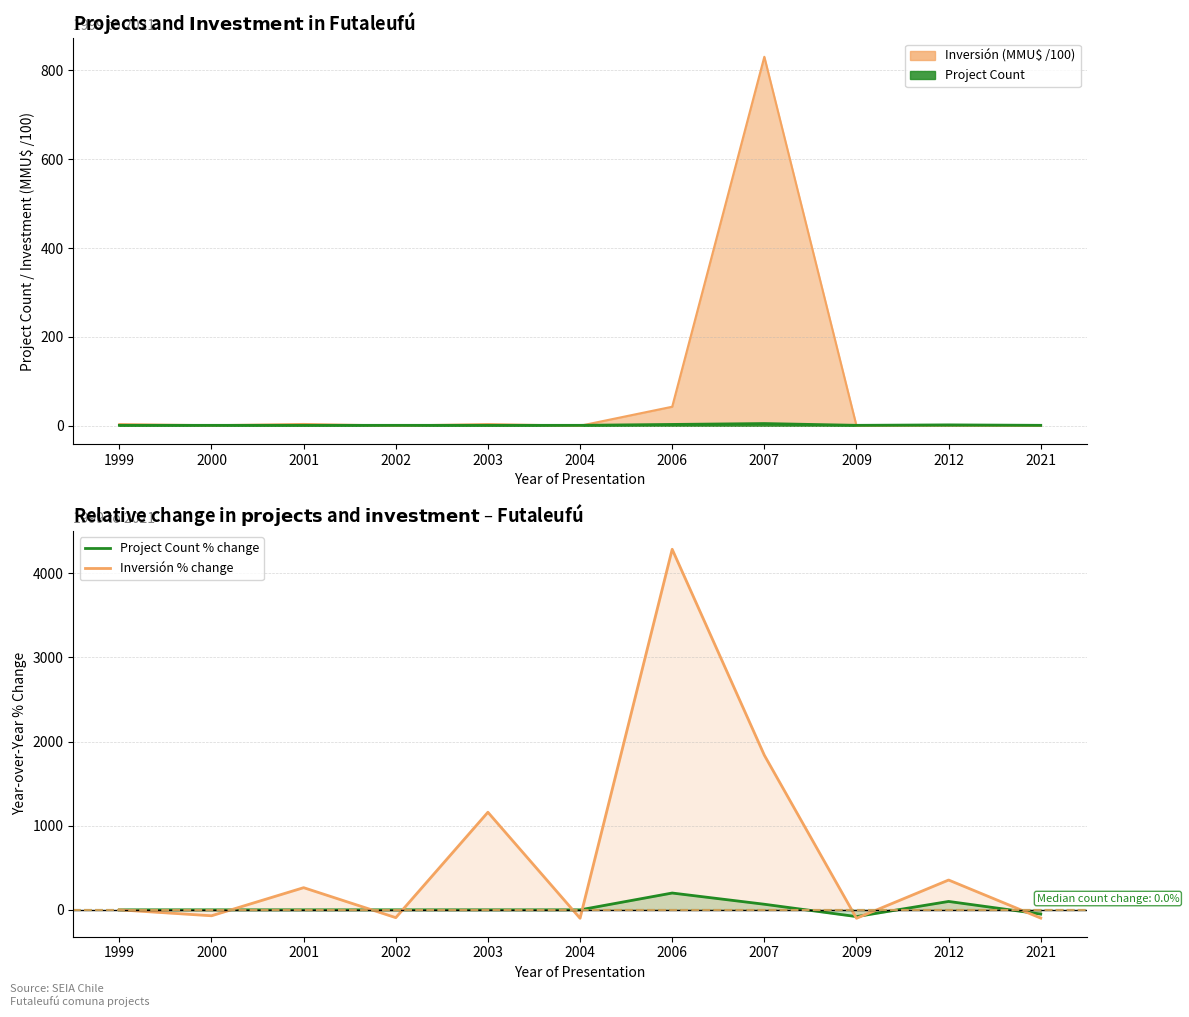

Is the value of Inversión % change at 2001 greater than the value of Project Count % change at 2006?

Yes